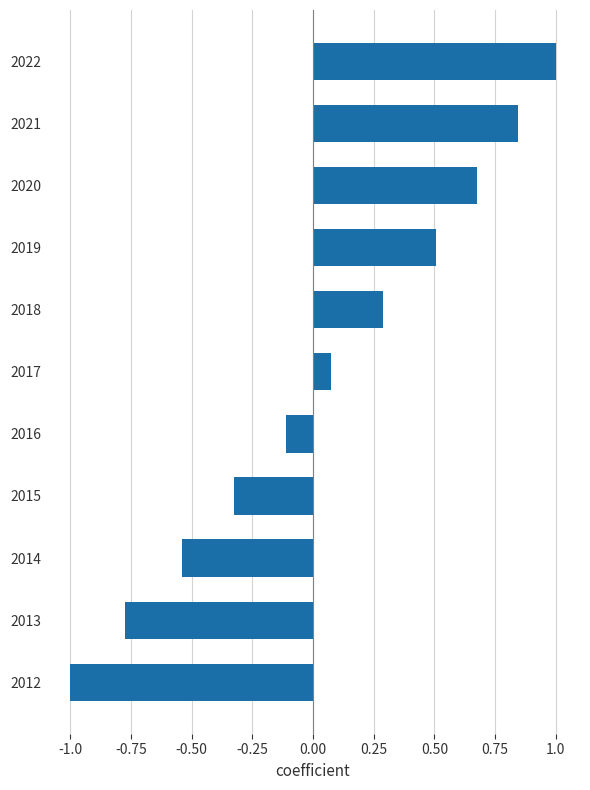

Rank the categories by value from highest to lowest.

2022, 2021, 2020, 2019, 2018, 2017, 2016, 2015, 2014, 2013, 2012